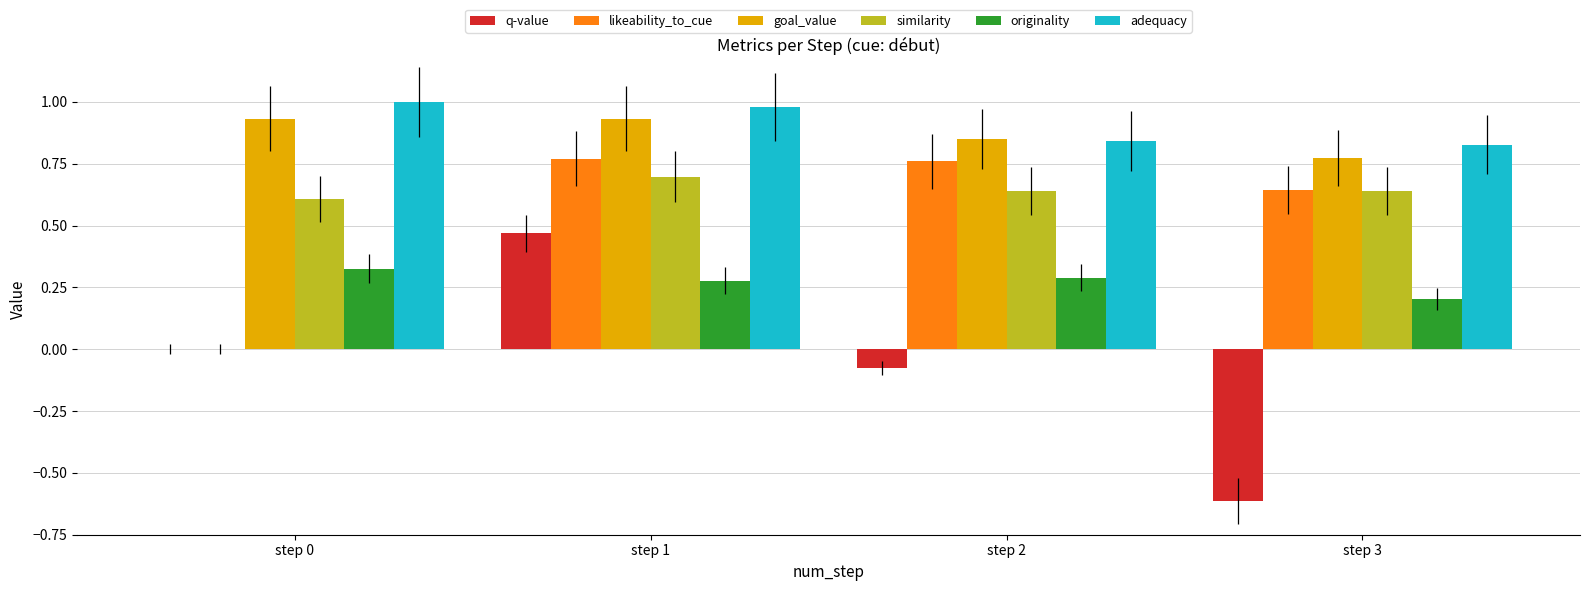

The value of originality at step 3 is 0.1. True or false?

False